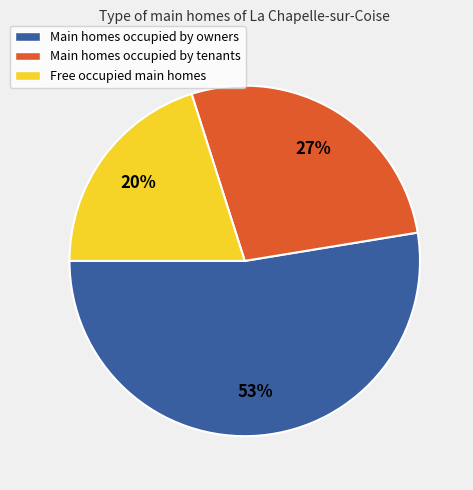

Is the sum of Free occupied main homes and Main homes occupied by owners greater than half?

Yes